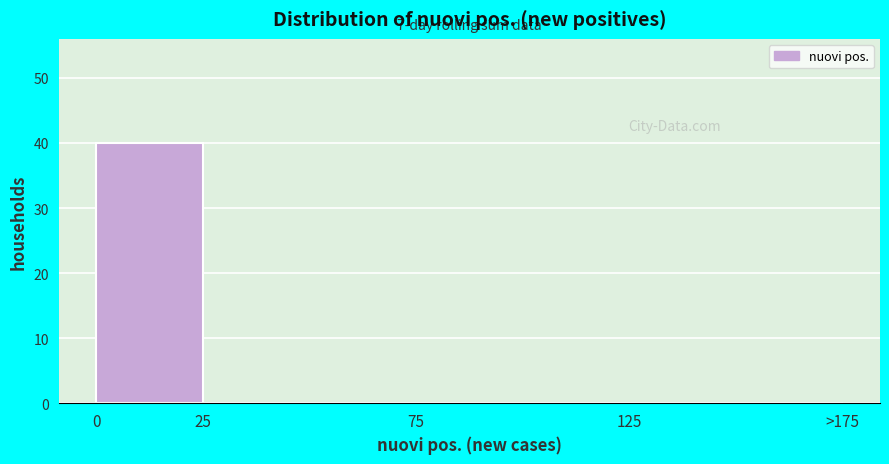

Reading right to left, extract all data points from this chart.

125=0	75=0	25=0	0=40